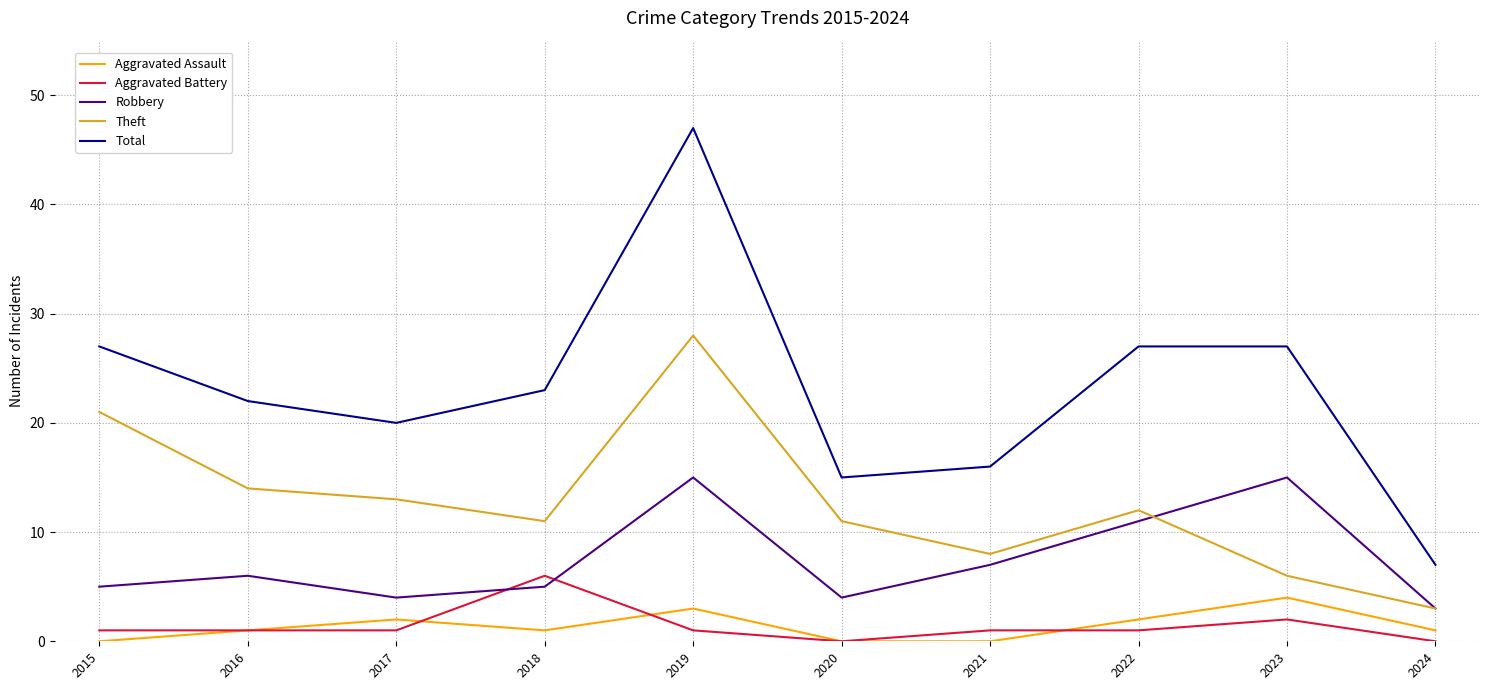

What are all the series names shown in the legend?

Aggravated Assault, Aggravated Battery, Robbery, Theft, Total